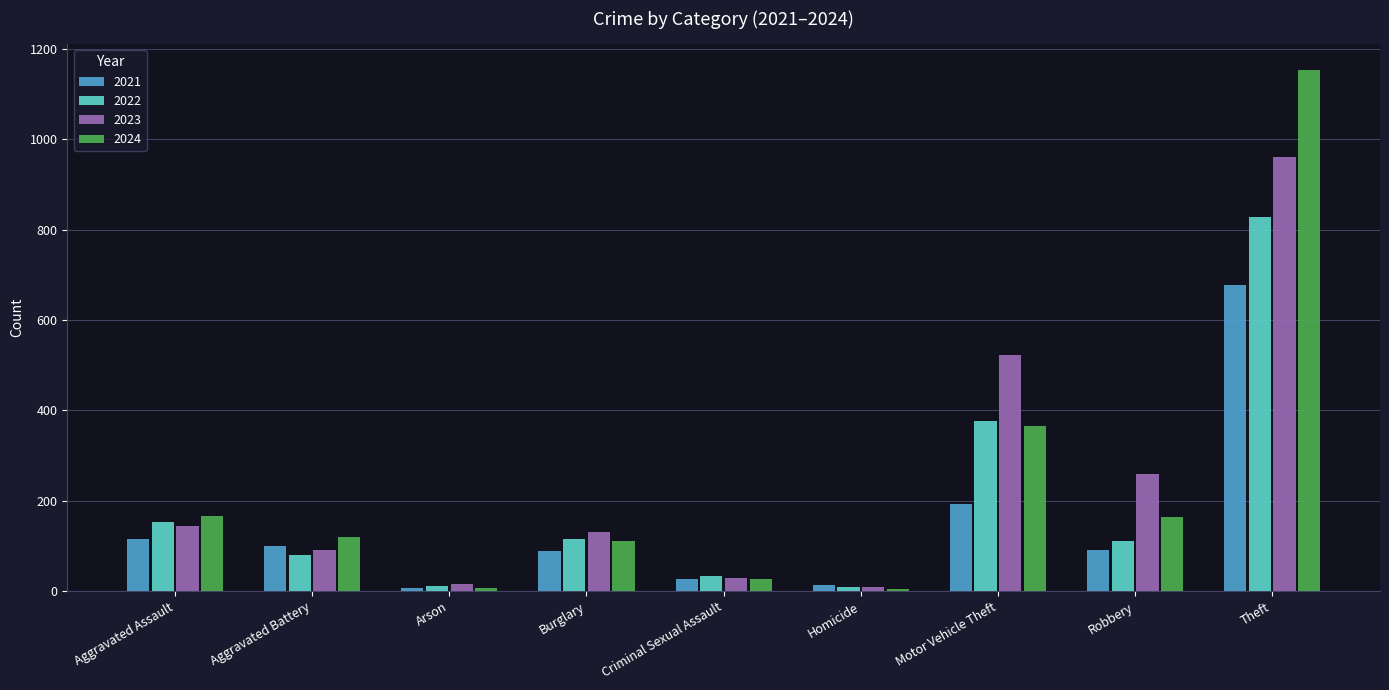

At Motor Vehicle Theft, list the series in order from smallest to largest.

2021, 2024, 2022, 2023